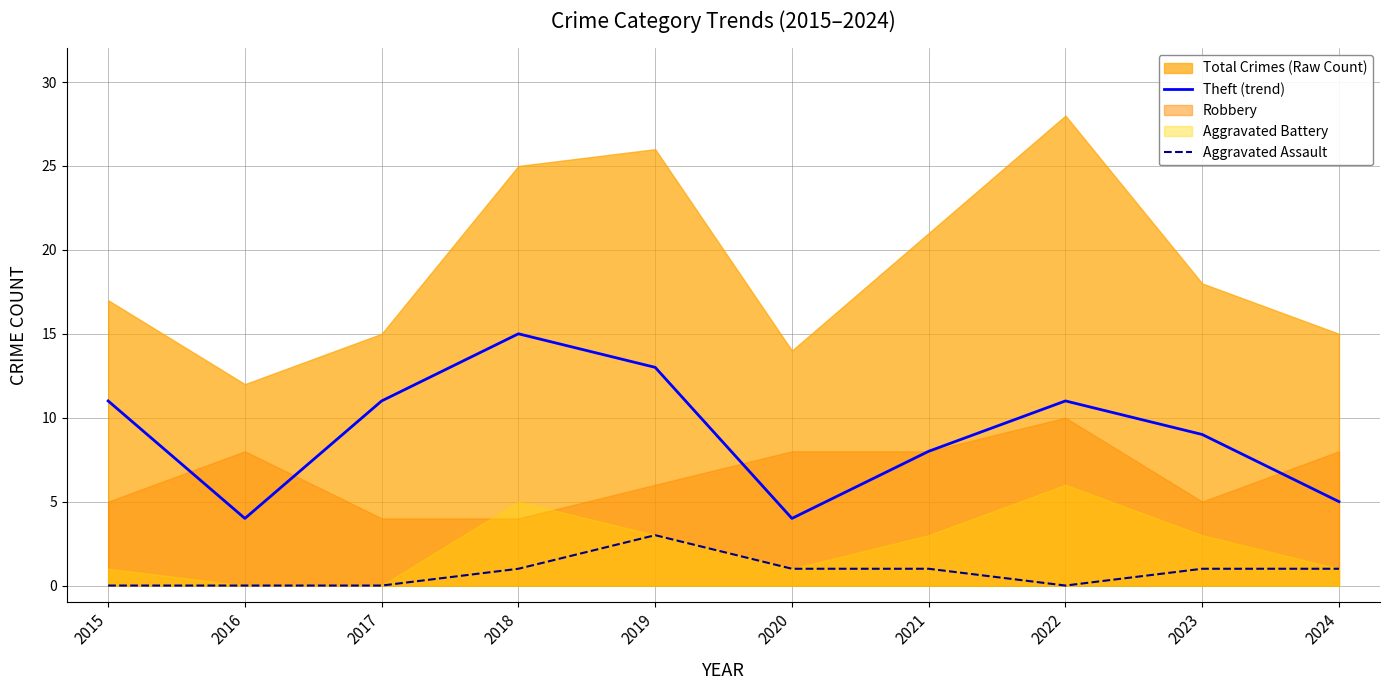

What is the maximum value for Theft (trend)?

15